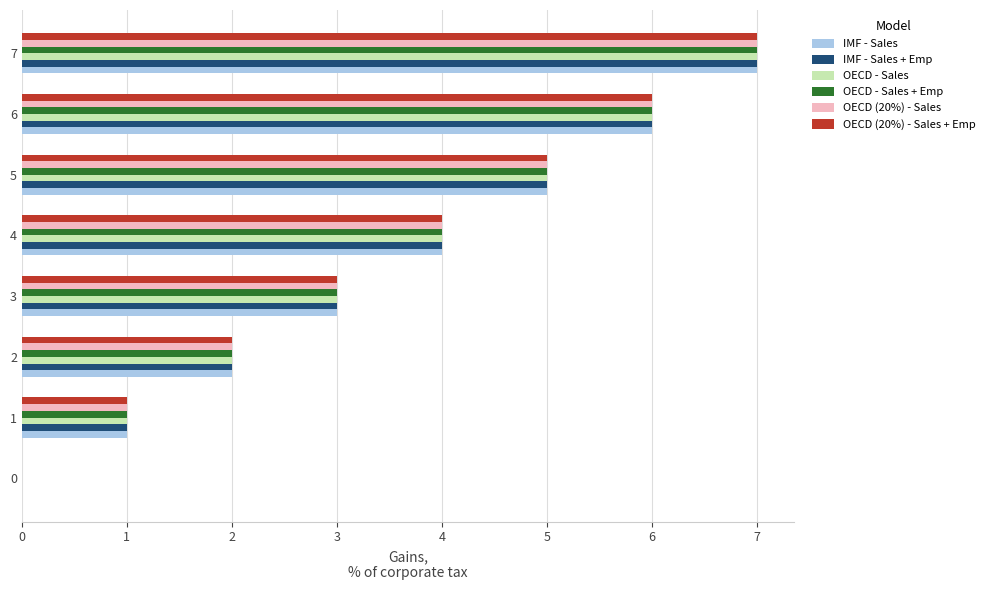

What is the sum of all OECD - Sales values?

28